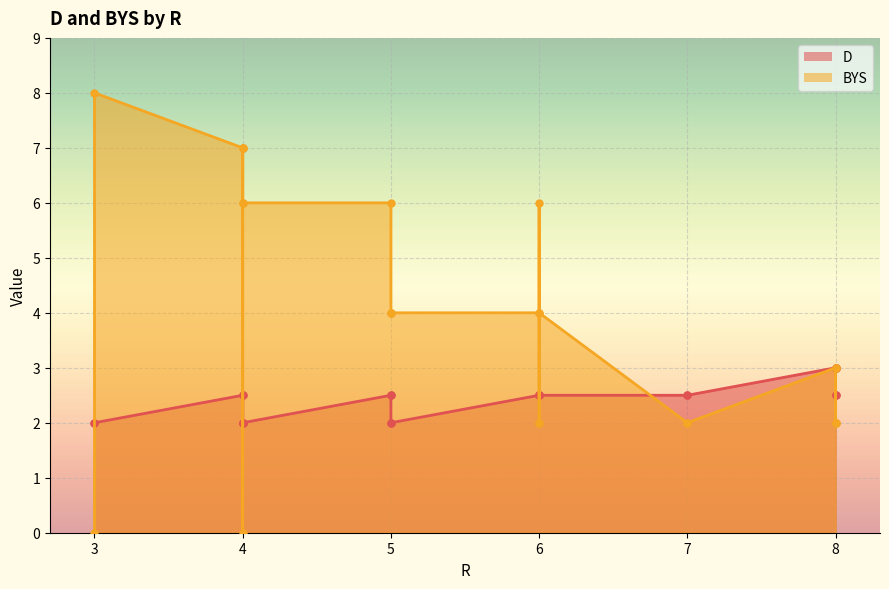

Does the chart display data point markers on the line(s)?

Yes